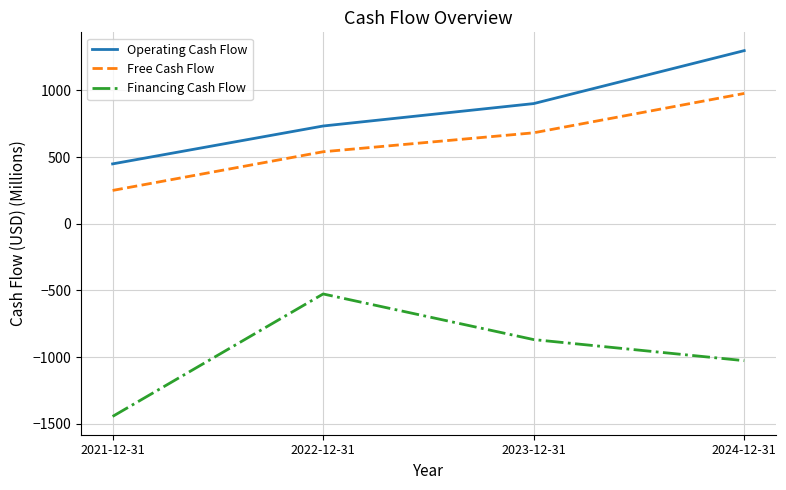

Which category has the highest value in the Operating Cash Flow series?

2024-12-31